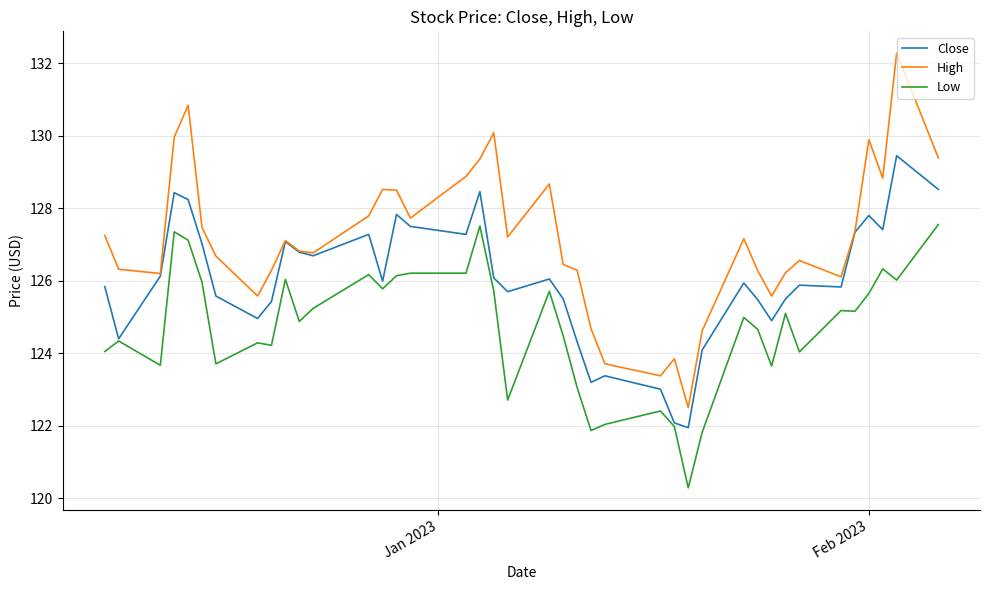

Is this an area chart (filled region under the line)?

No